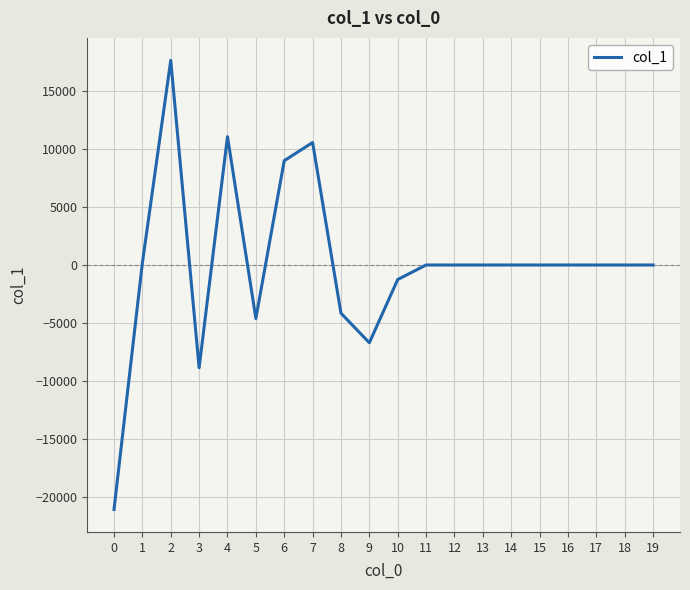

The value at 13 is 19357.4. True or false?

False